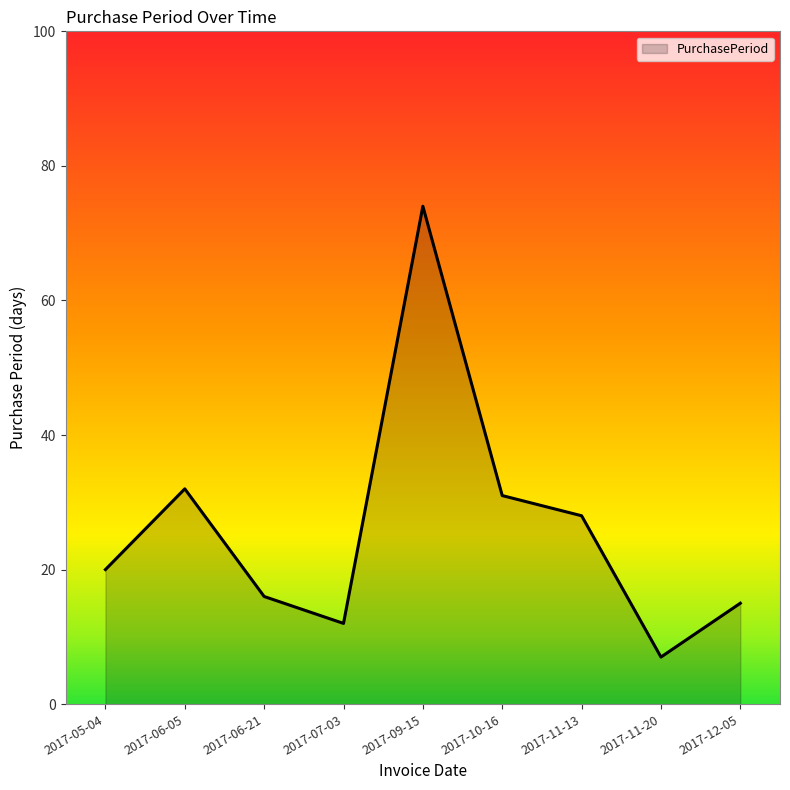

What is the change in value from 2017-06-21 to 2017-07-03?

-4